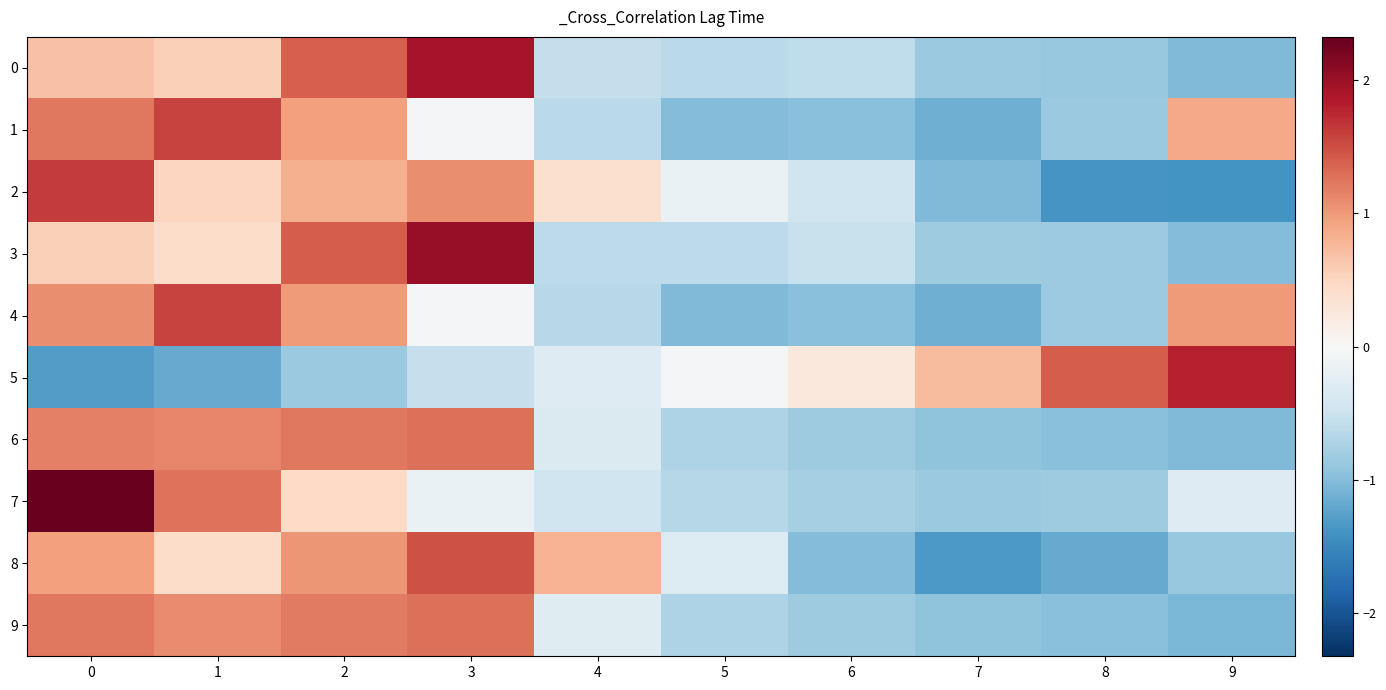

Reading left to right, transcribe all the data shown in this chart.

0: 0=0.7	1=0.6	2=1.4	3=1.9	4=-0.6	5=-0.6	6=-0.6	7=-0.9	8=-0.9	9=-1.0
1: 0=1.2	1=1.6	2=0.9	3=-0.0	4=-0.6	5=-1.0	6=-1.0	7=-1.1	8=-0.9	9=0.9
2: 0=1.6	1=0.5	2=0.8	3=1.1	4=0.4	5=-0.1	6=-0.5	7=-1.0	8=-1.4	9=-1.4
3: 0=0.6	1=0.4	2=1.4	3=2.0	4=-0.6	5=-0.6	6=-0.5	7=-0.8	8=-0.8	9=-1.0
4: 0=1.1	1=1.6	2=1.0	3=-0.0	4=-0.6	5=-1.0	6=-1.0	7=-1.1	8=-0.8	9=1.0
5: 0=-1.3	1=-1.2	2=-0.9	3=-0.5	4=-0.3	5=-0.0	6=0.2	7=0.7	8=1.4	9=1.8
6: 0=1.2	1=1.1	2=1.2	3=1.3	4=-0.3	5=-0.7	6=-0.8	7=-0.9	8=-1.0	9=-1.0
7: 0=2.3	1=1.3	2=0.5	3=-0.2	4=-0.5	5=-0.7	6=-0.8	7=-0.9	8=-0.8	9=-0.3
8: 0=0.9	1=0.4	2=1.0	3=1.5	4=0.8	5=-0.3	6=-1.0	7=-1.3	8=-1.2	9=-0.9
9: 0=1.2	1=1.1	2=1.2	3=1.3	4=-0.3	5=-0.7	6=-0.8	7=-0.9	8=-1.0	9=-1.1